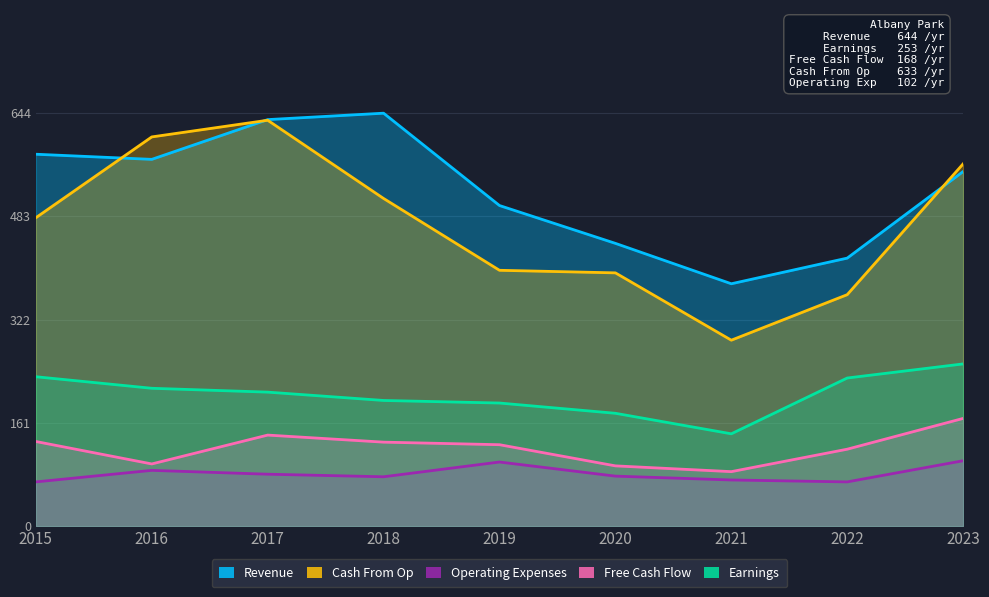

Rank the series by their maximum value, from highest to lowest.

Revenue, Cash From Op, Earnings, Free Cash Flow, Operating Expenses